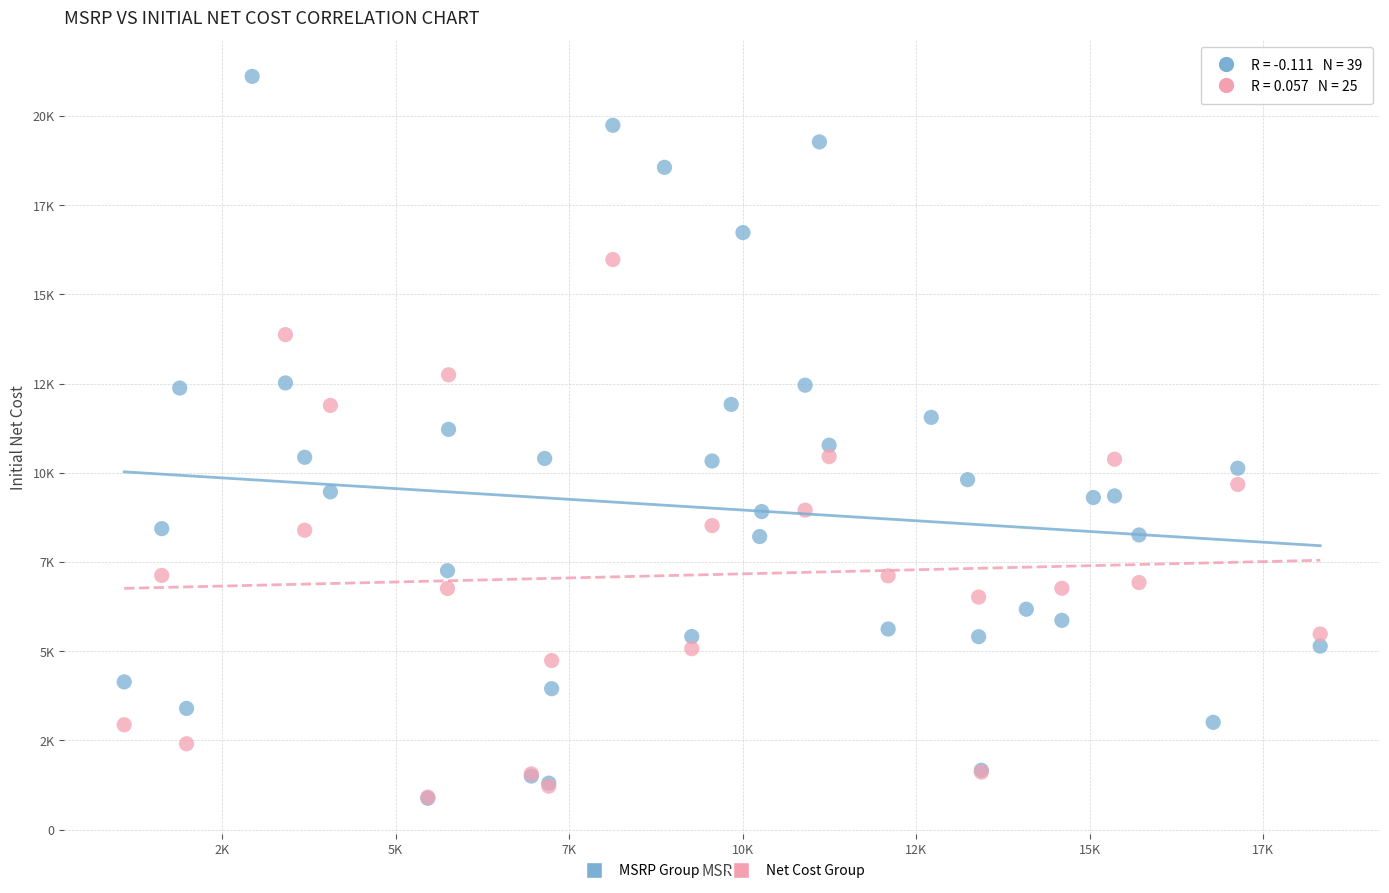

What are all the series names shown in the legend?

MSRP Group, Net Cost Group